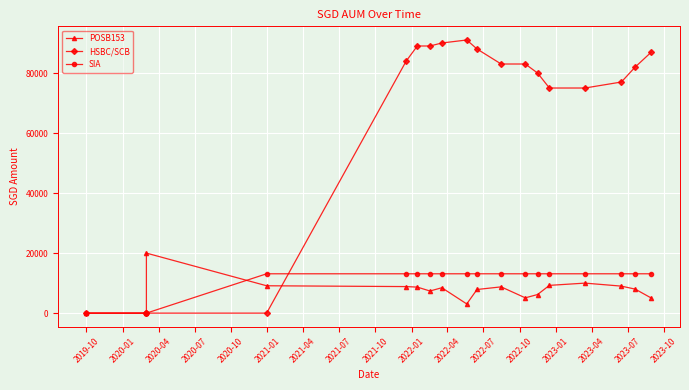

At how many categories does at least one series exceed 43537?

14